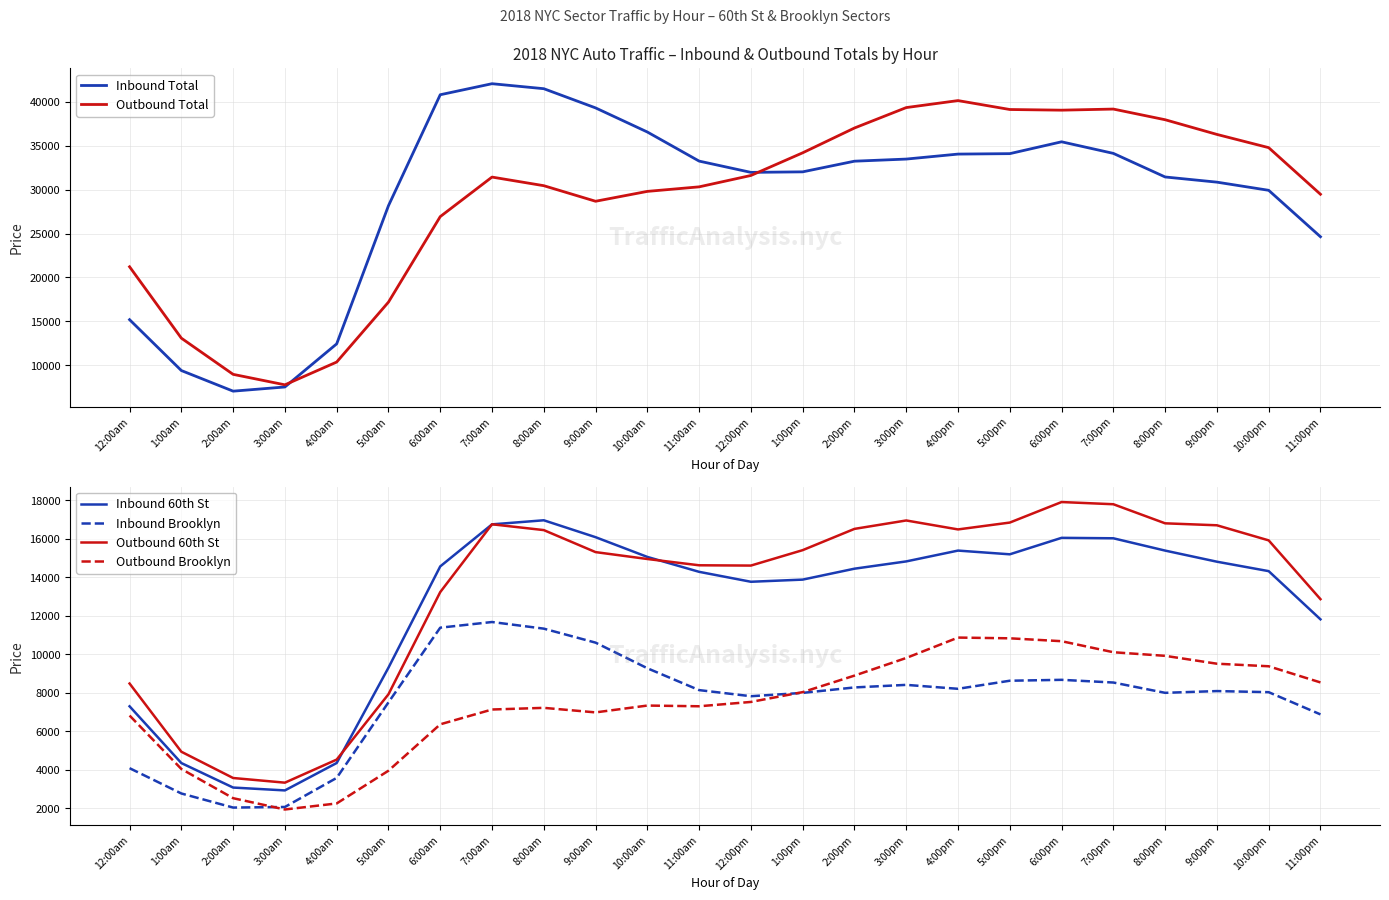

At which category does Outbound 60th St reach its first local peak?

7:00am